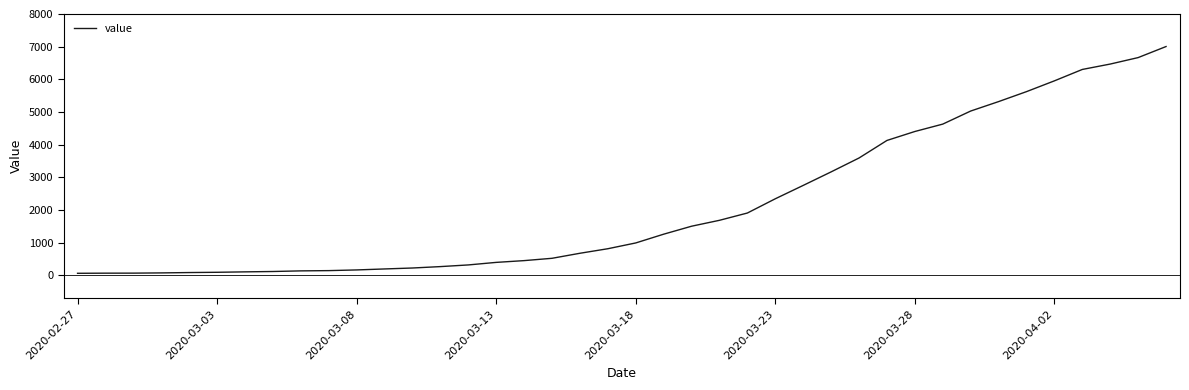

What is the difference between the maximum and minimum values?

6940